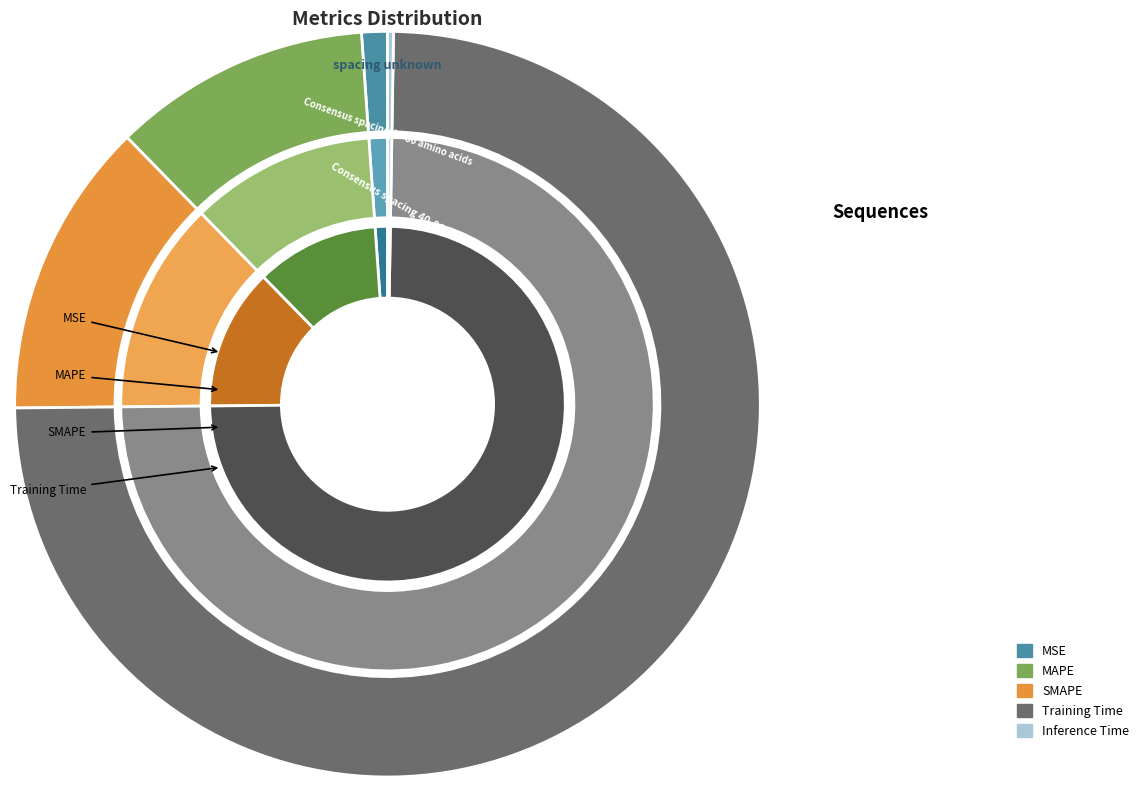

To the nearest percent, what is the average slice percentage?

20%